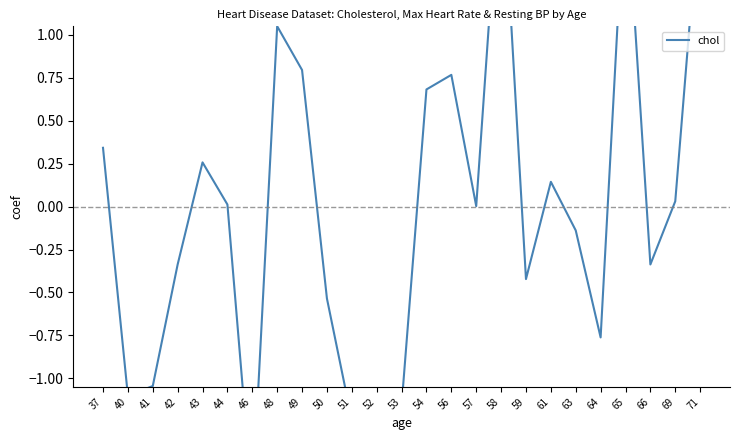

Which category has the lowest value across all series?

46